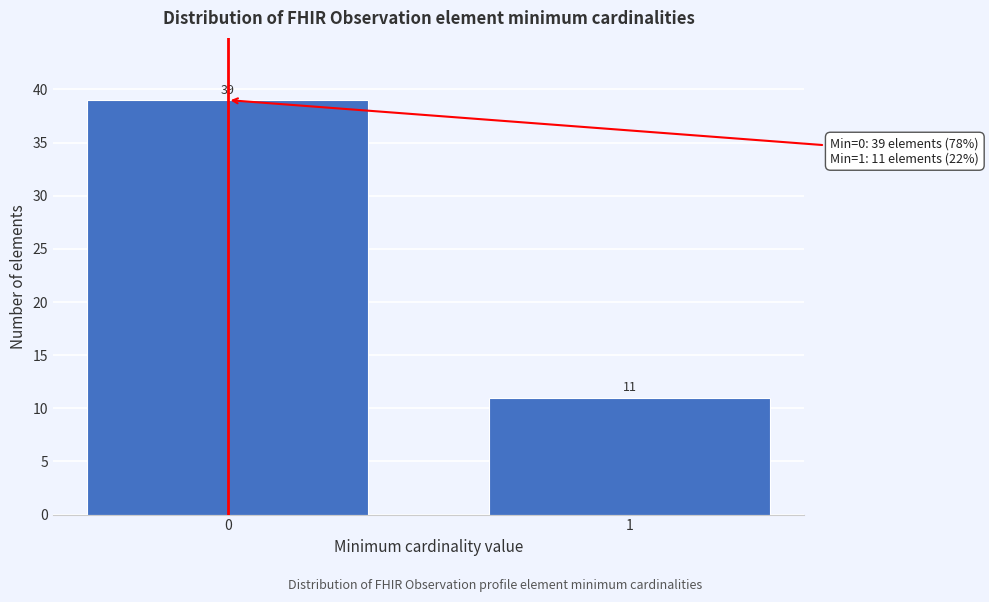

Reading left to right, transcribe all the data shown in this chart.

39	11